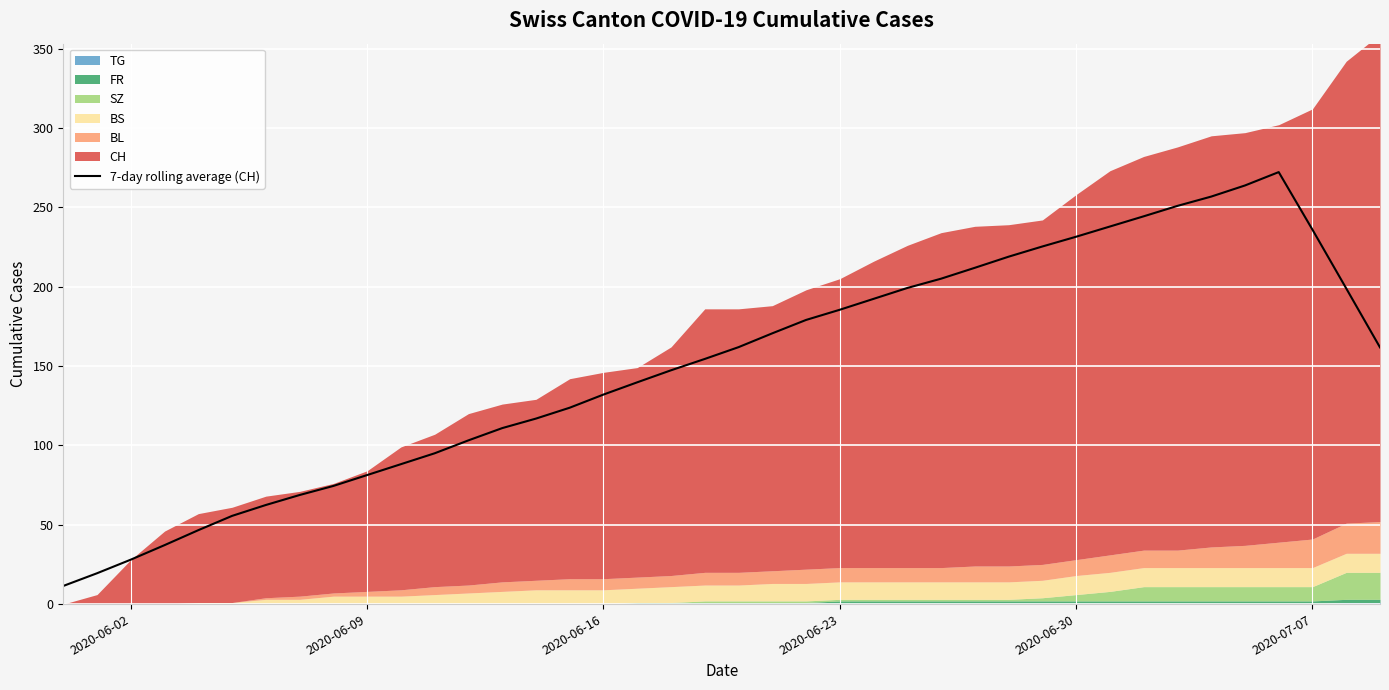

Is it true that 7-day rolling average (CH) equals 185.4 at 2020-06-23?

True